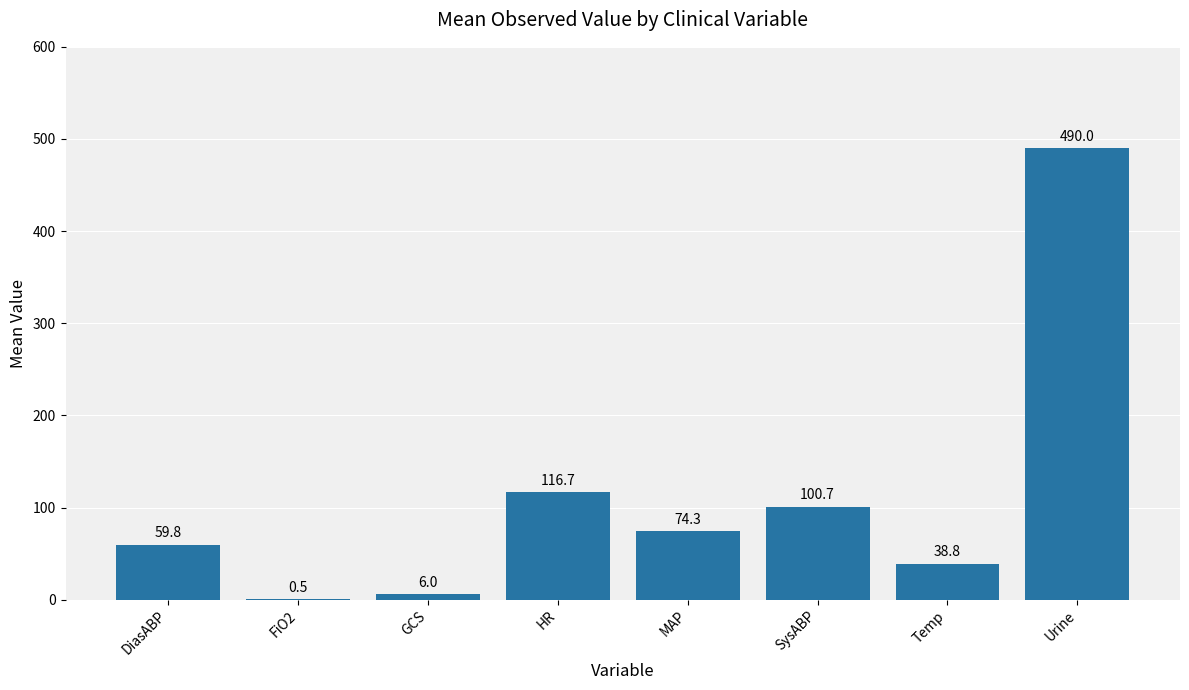

What is the sum of the values at Urine and GCS?

496.0